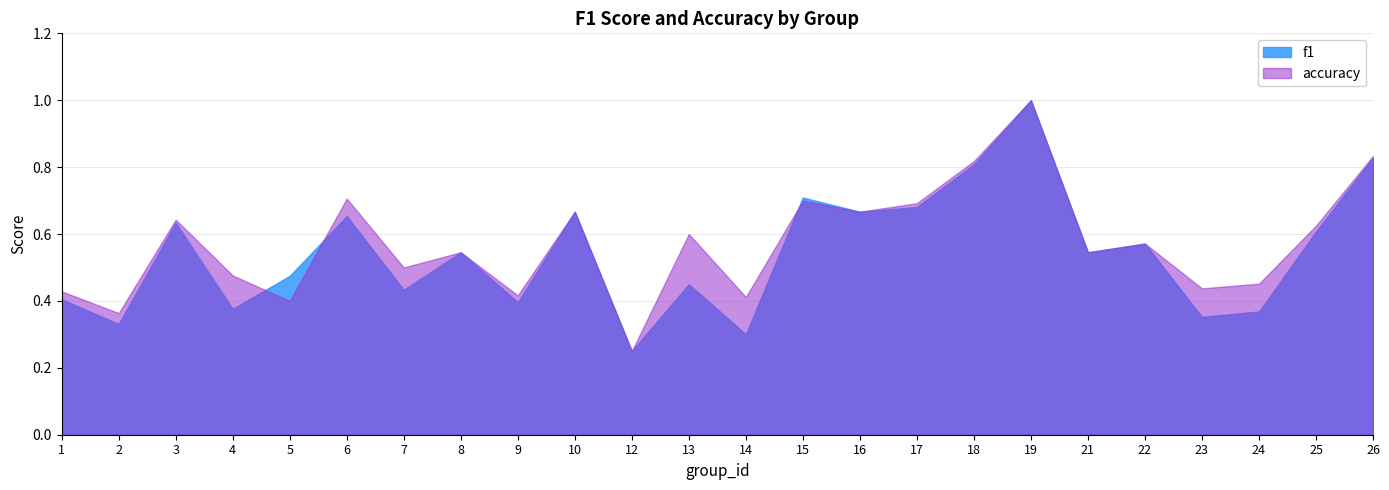

At which category does f1 reach its first local valley?

2